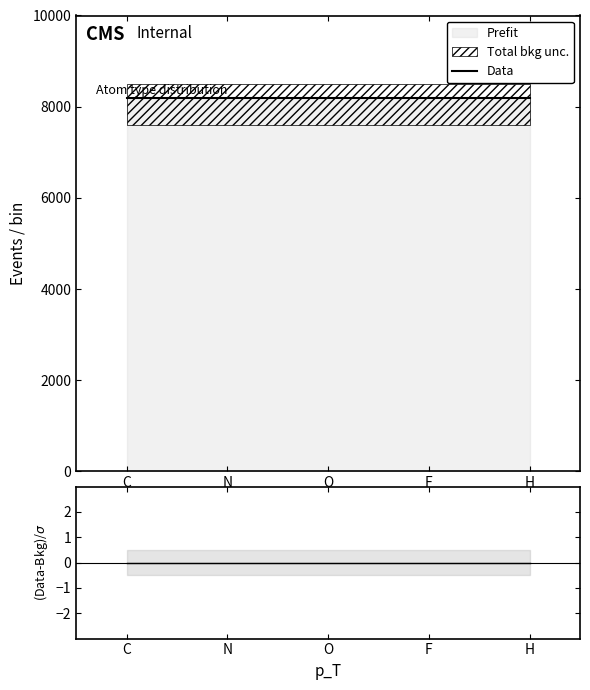

Reading right to left, list all the values displayed in this chart.

Data: H=8200	F=8200	O=8200	N=8200	C=8200
(Data-Bkg)/σ: H=0	F=0	O=0	N=0	C=0